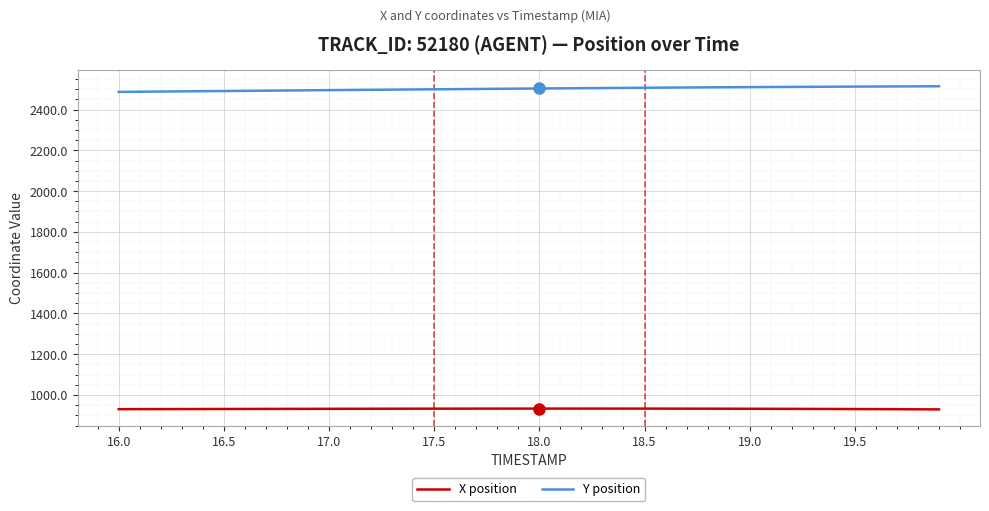

What is the maximum value shown in the chart?

2514.2